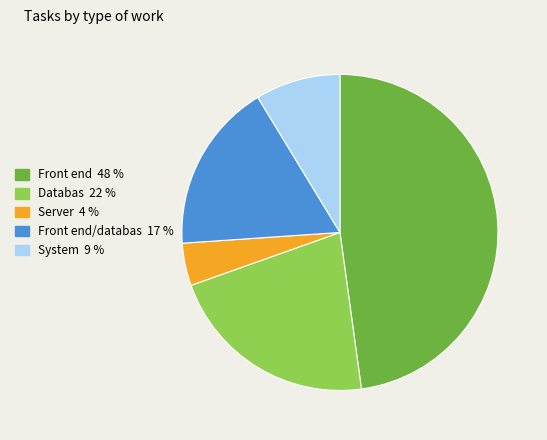

Is there any slice that represents more than half of the pie?

No